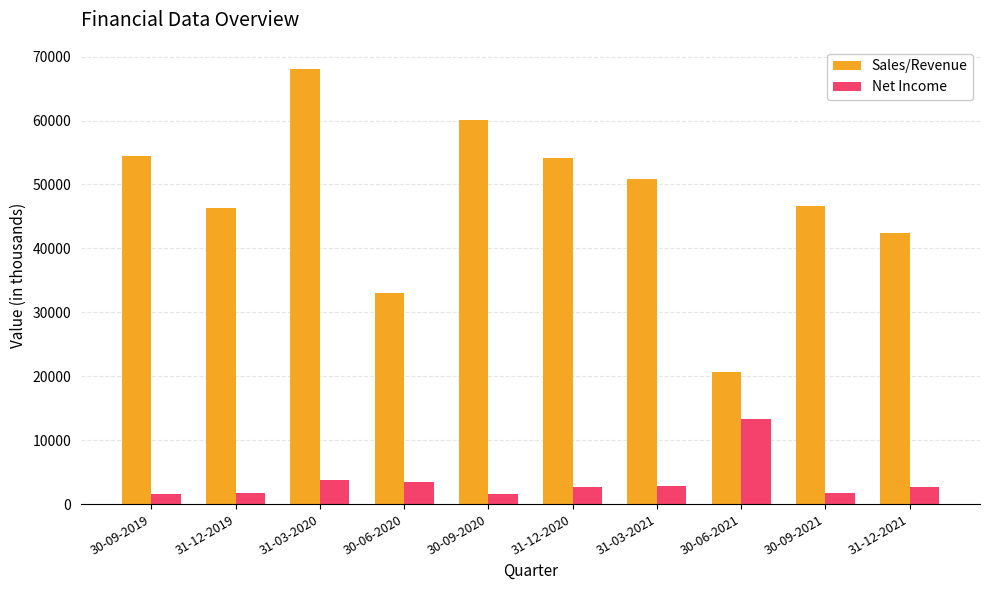

List the series in order of their overall mean, highest first.

Sales/Revenue, Net Income